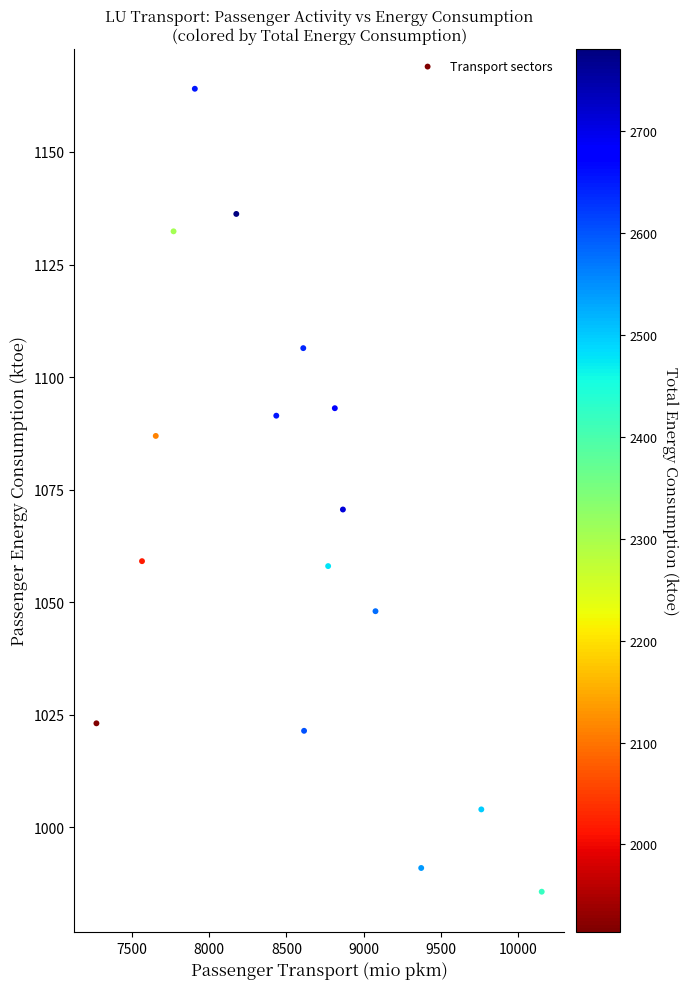

What is the range of Y values (max minus min)?

178.3